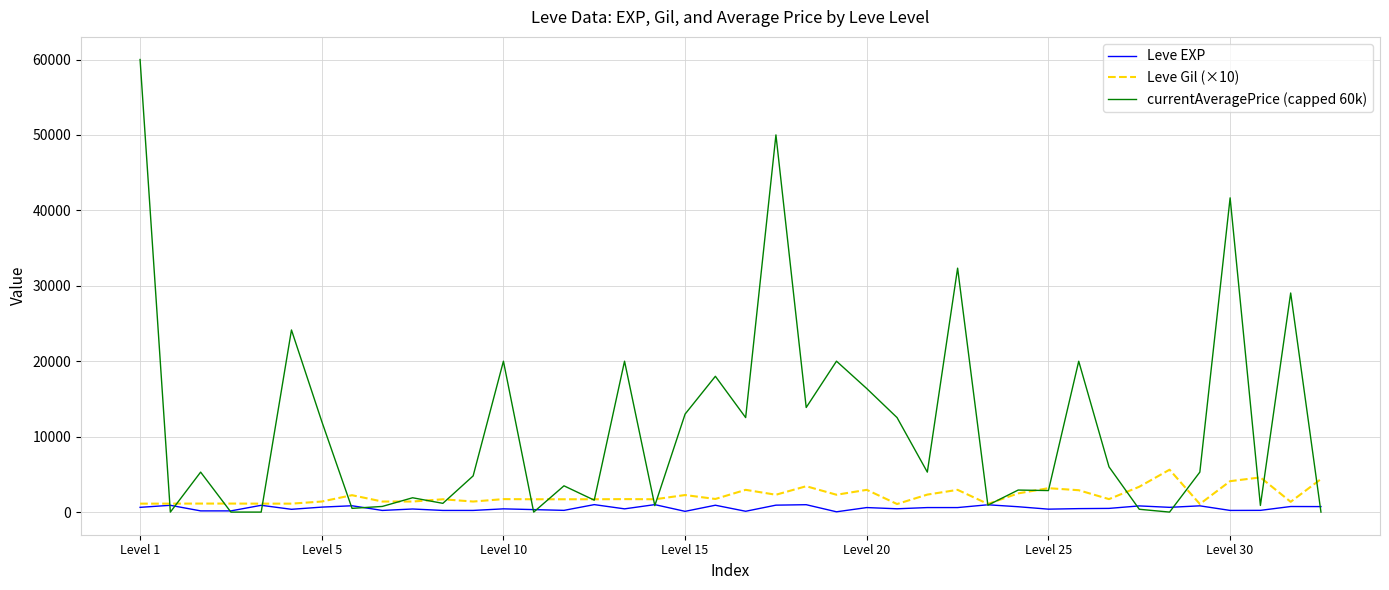

What is the difference between the maximum and minimum values in the Leve EXP series?

950